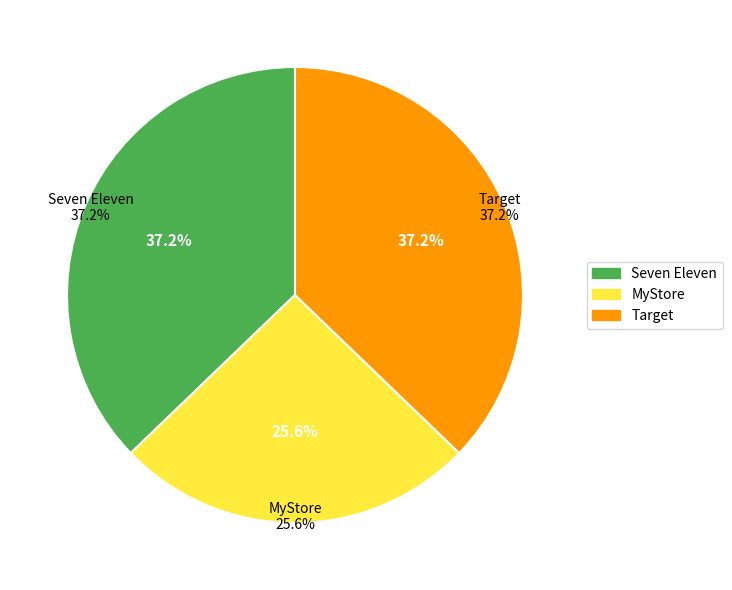

To the nearest percent, what is the average slice percentage?

33%